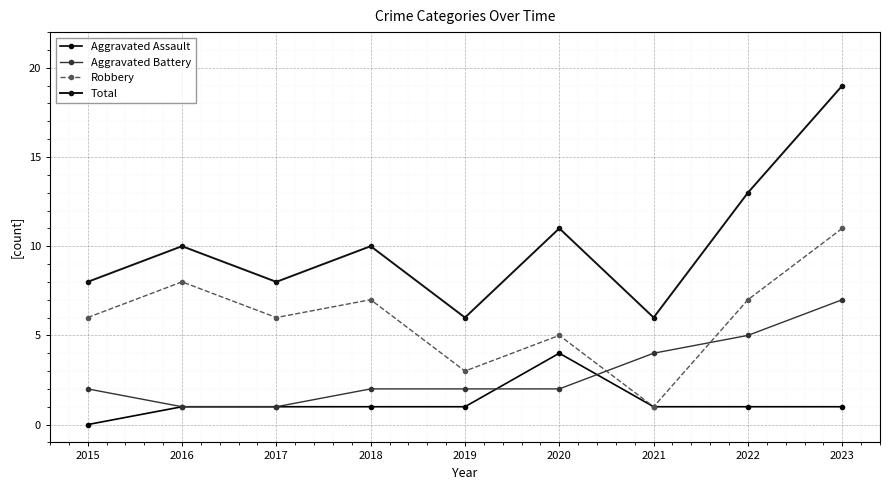

Which category has the highest value across all series?

2023